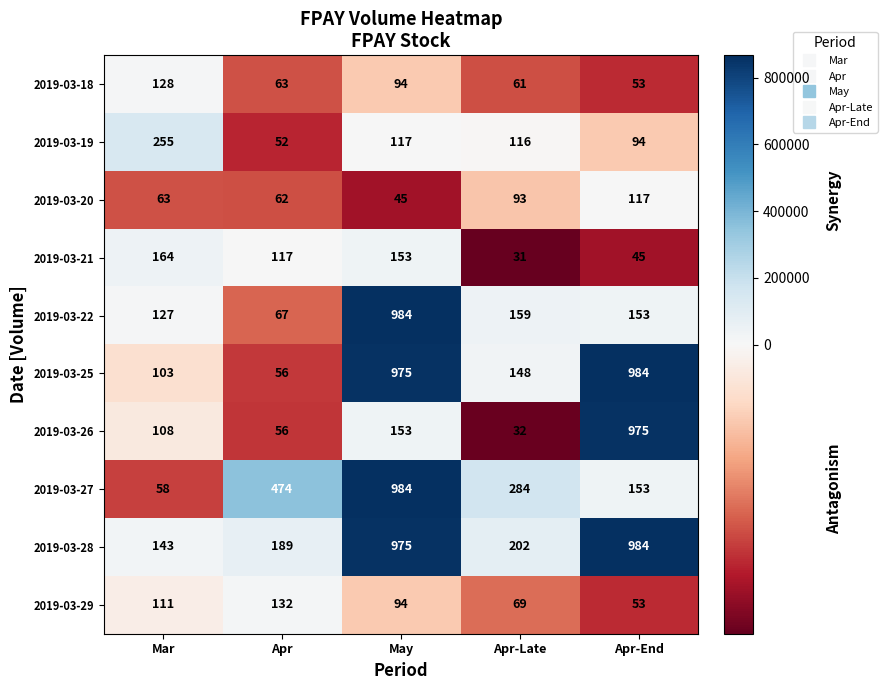

At Mar, list the series in order from largest to smallest.

2019-03-19, 2019-03-21, 2019-03-28, 2019-03-18, 2019-03-22, 2019-03-29, 2019-03-26, 2019-03-25, 2019-03-20, 2019-03-27